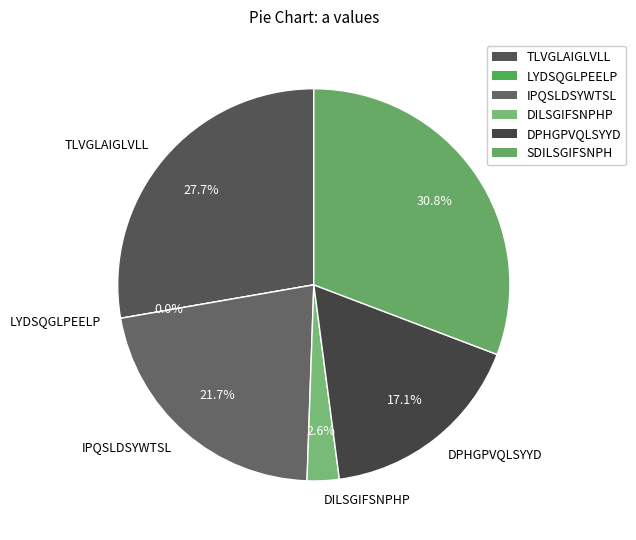

The DPHGPVQLSYYD slice represents 3% of the pie. True or false?

False